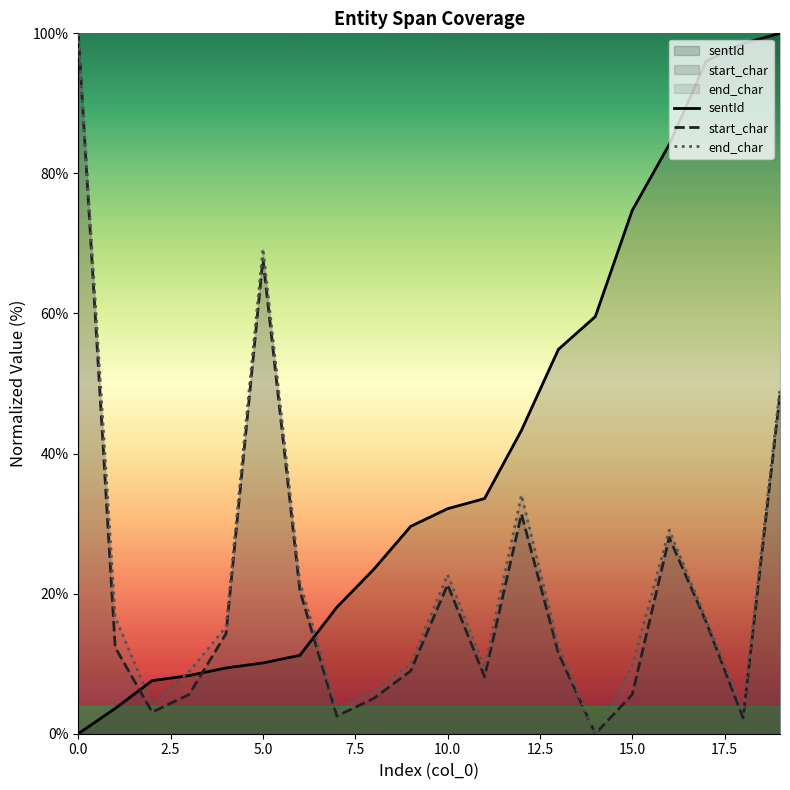

Does the chart display data point markers on the line(s)?

No